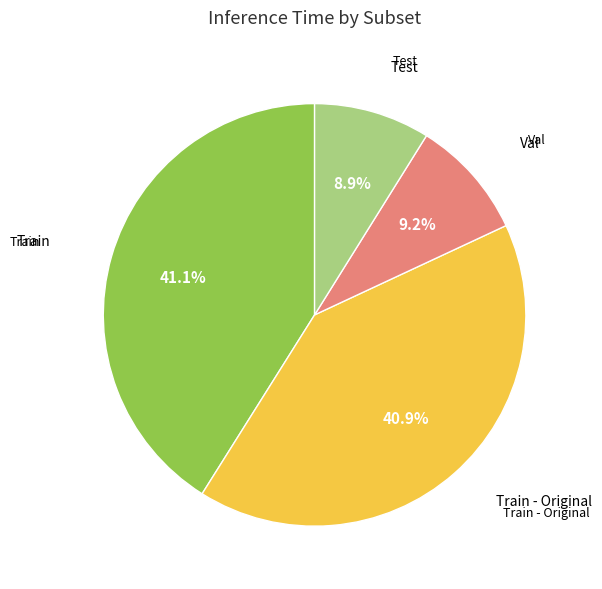

Is there any slice that represents more than half of the pie?

No